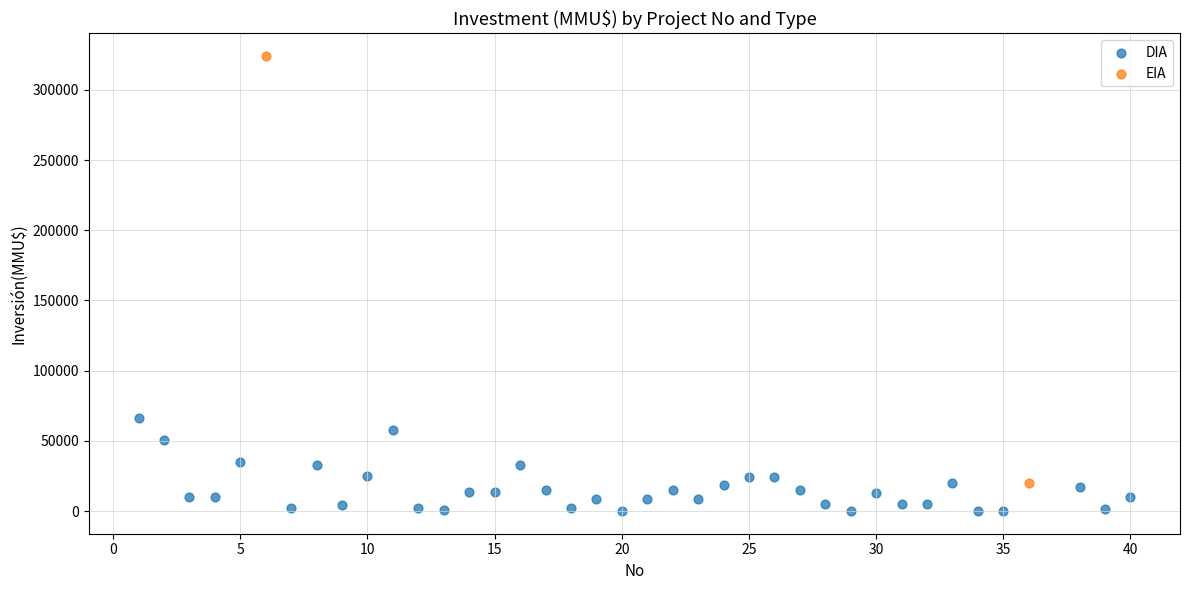

What are all the series names shown in the legend?

DIA, EIA